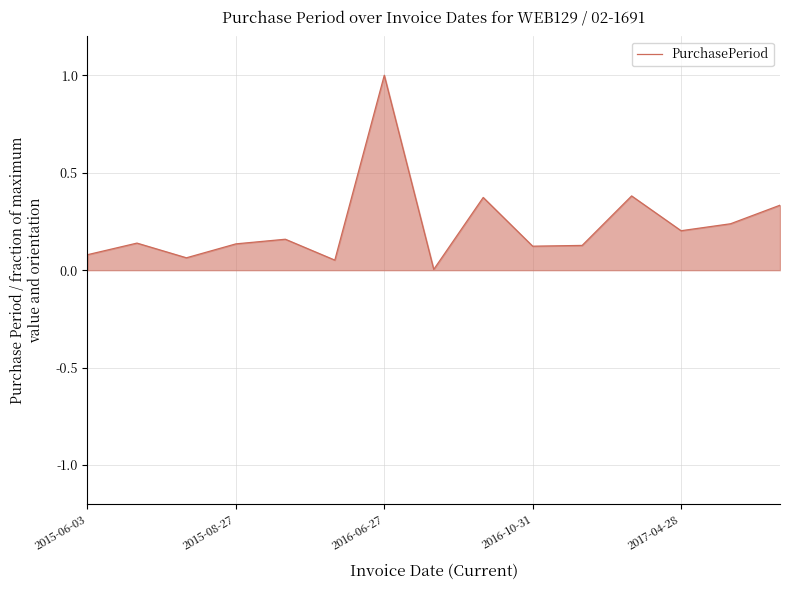

Which label corresponds to the largest value in the chart?

2016-06-27